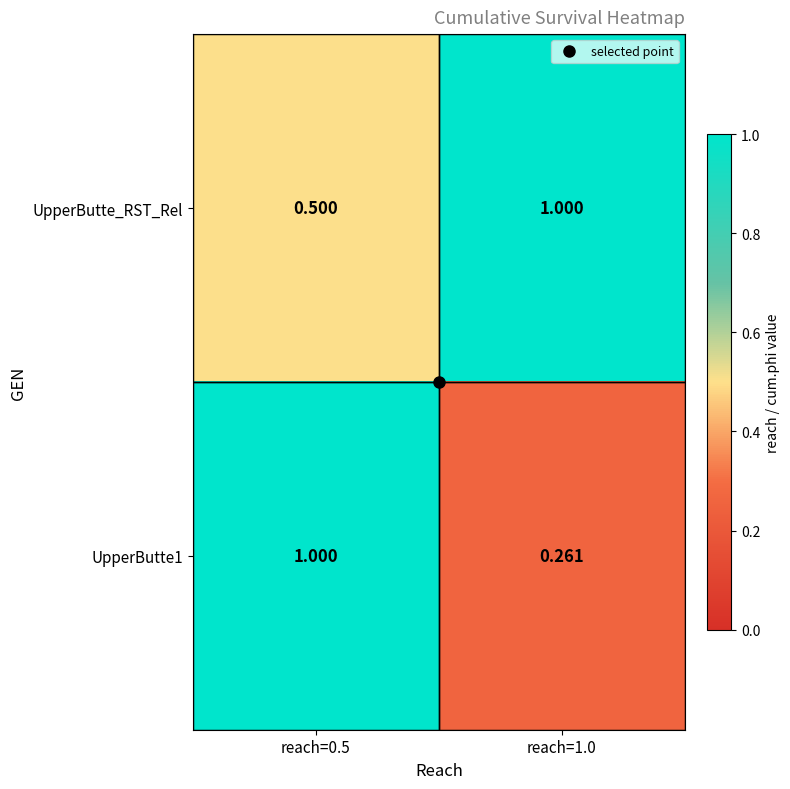

Is the value of UpperButte_RST_Rel at reach=1.0 greater than the value of UpperButte1 at reach=1.0?

Yes